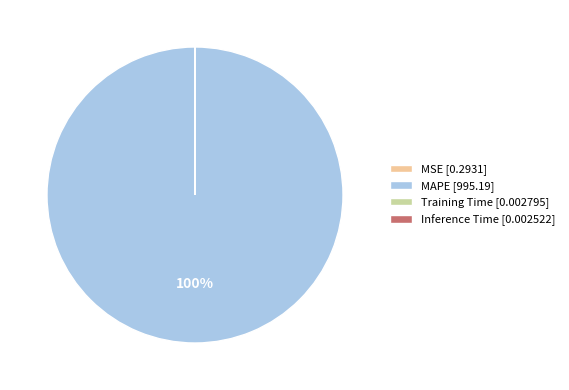

Is it true that MAPE [995.19] is 91% of the pie?

False